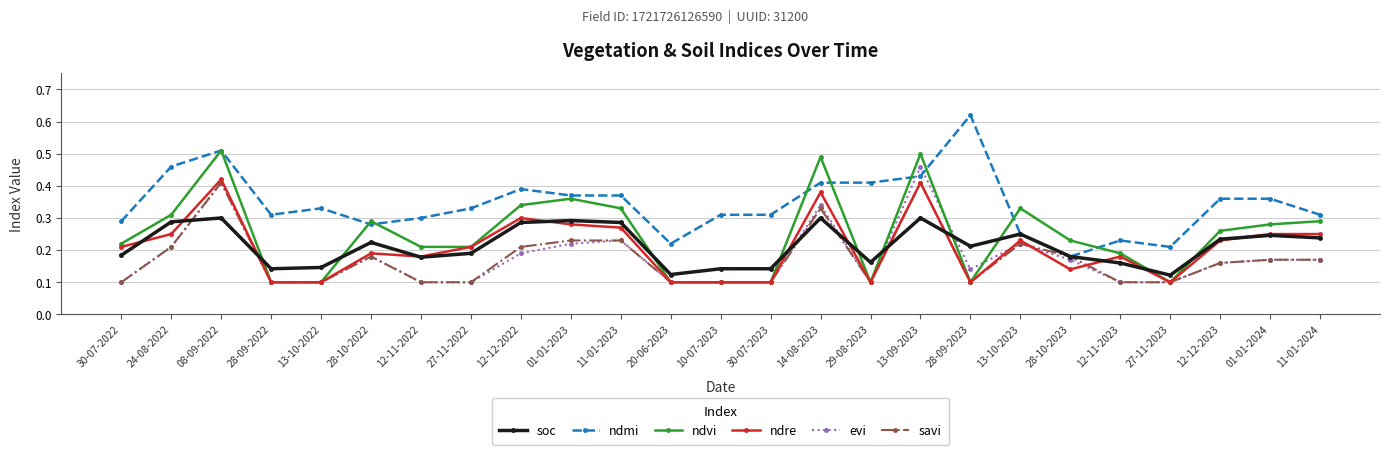

What is the total value across all series at 13-10-2022?

0.9